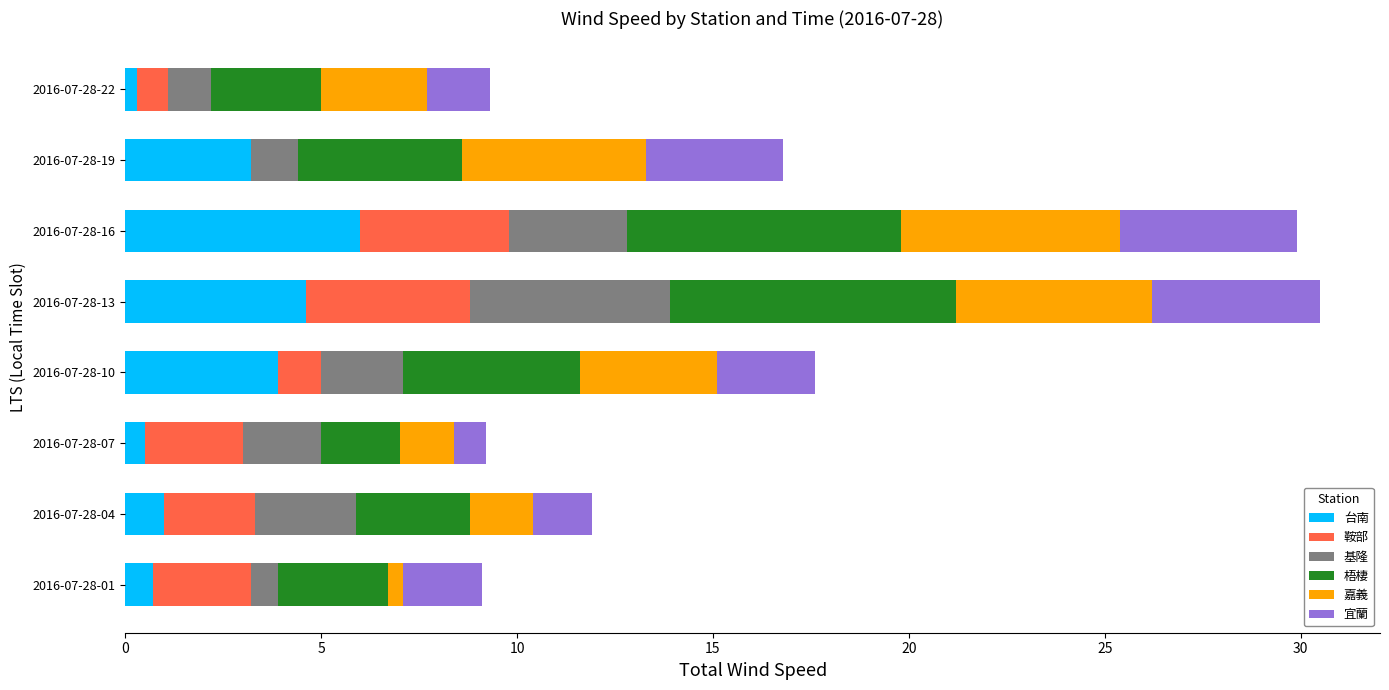

What are all the series names shown in the legend?

台南, 鞍部, 基隆, 梧棲, 嘉義, 宜蘭